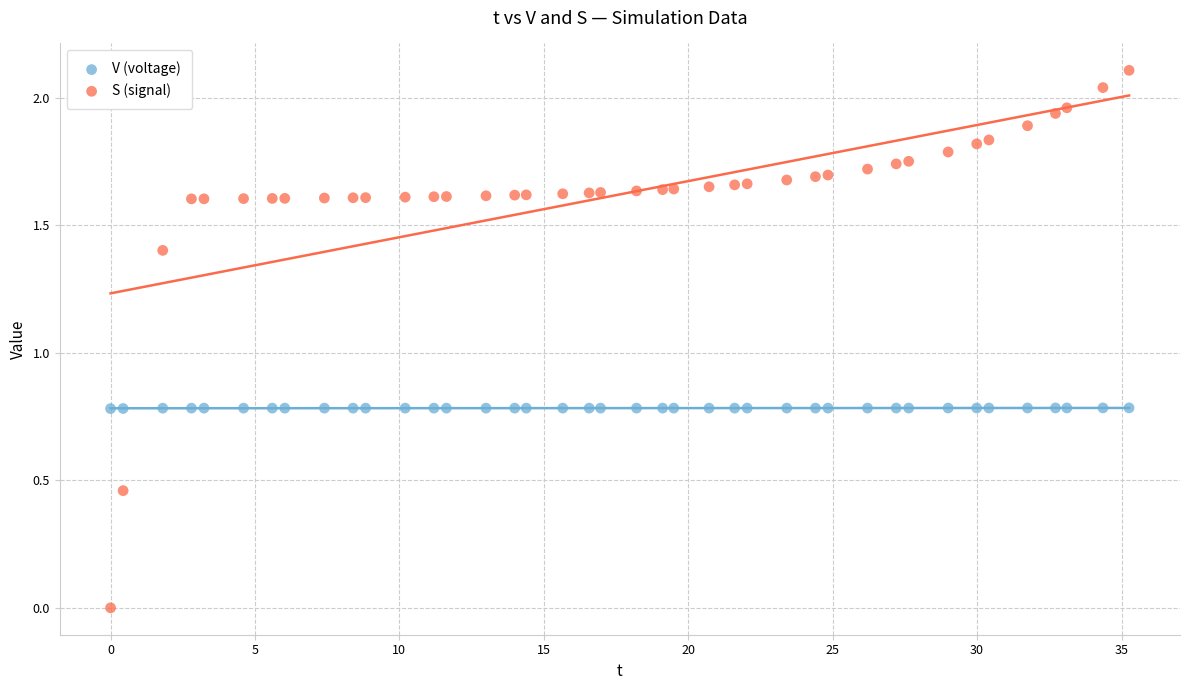

What are all the series names shown in the legend?

V (voltage), S (signal)